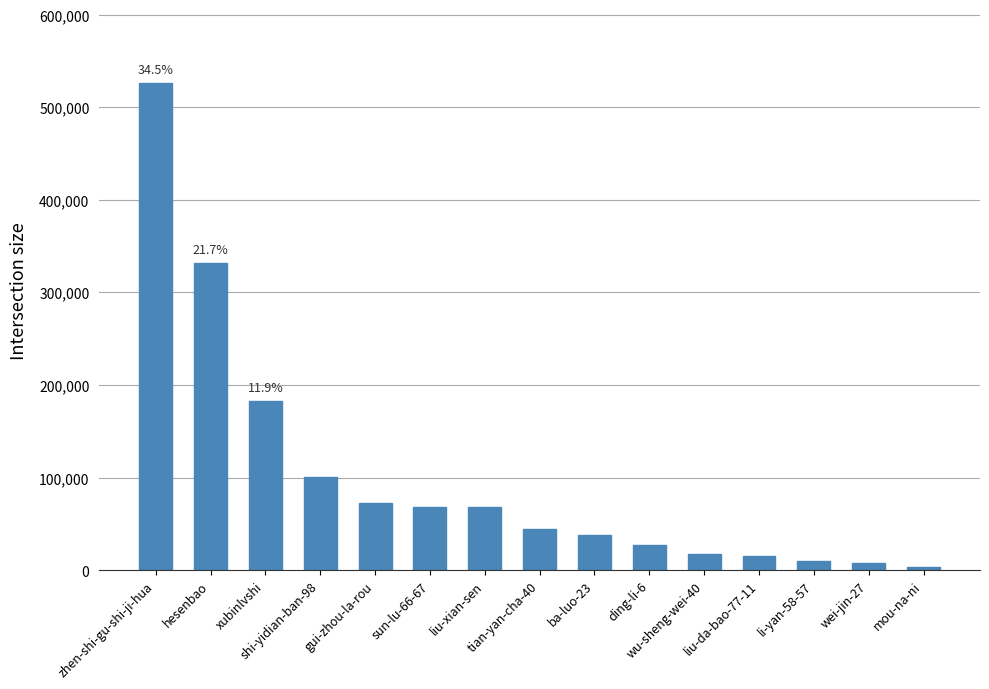

What is the average value?

101109